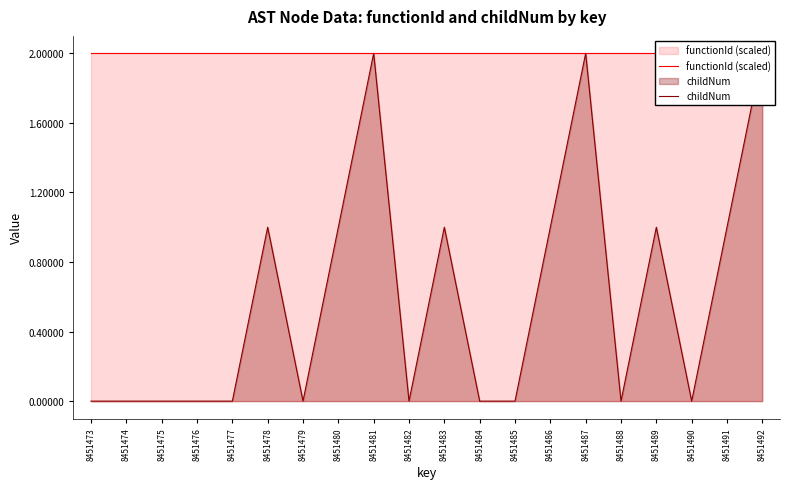

What is the value of the functionId (scaled) point at the 15th from the left?

2